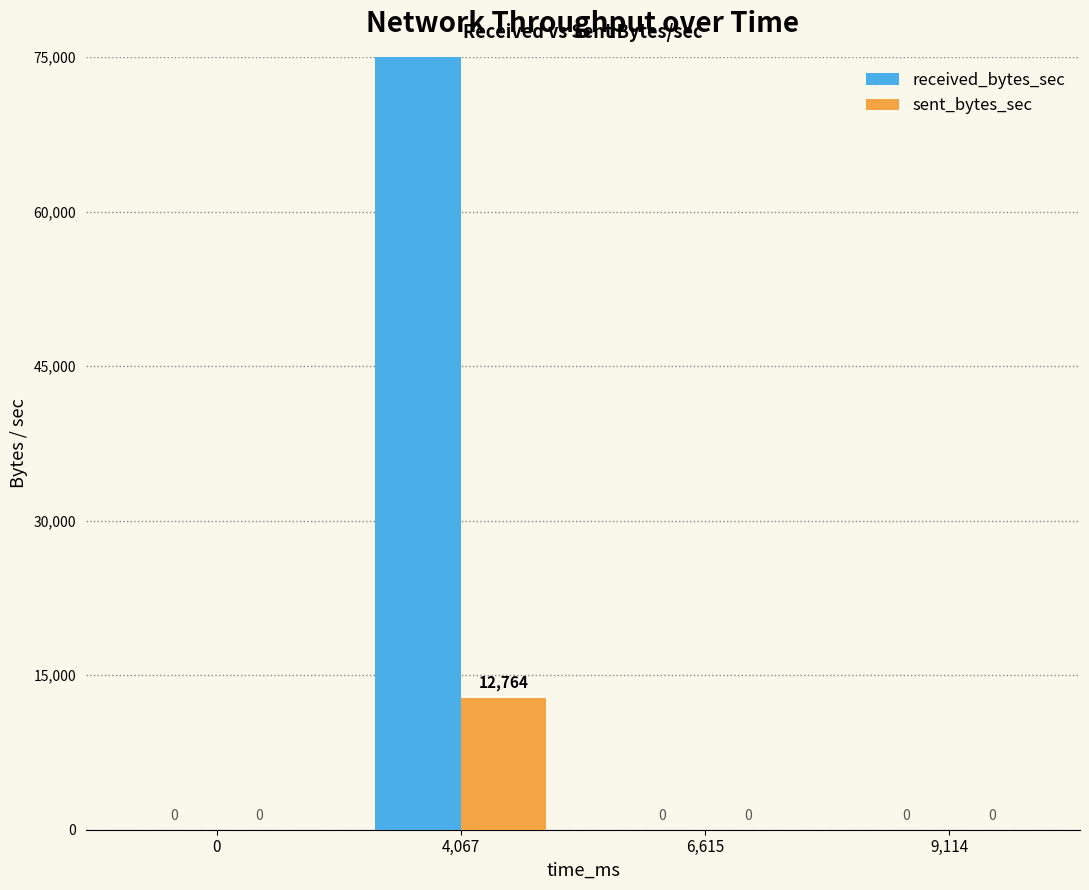

At which label does received_bytes_sec reach its peak?

4,067